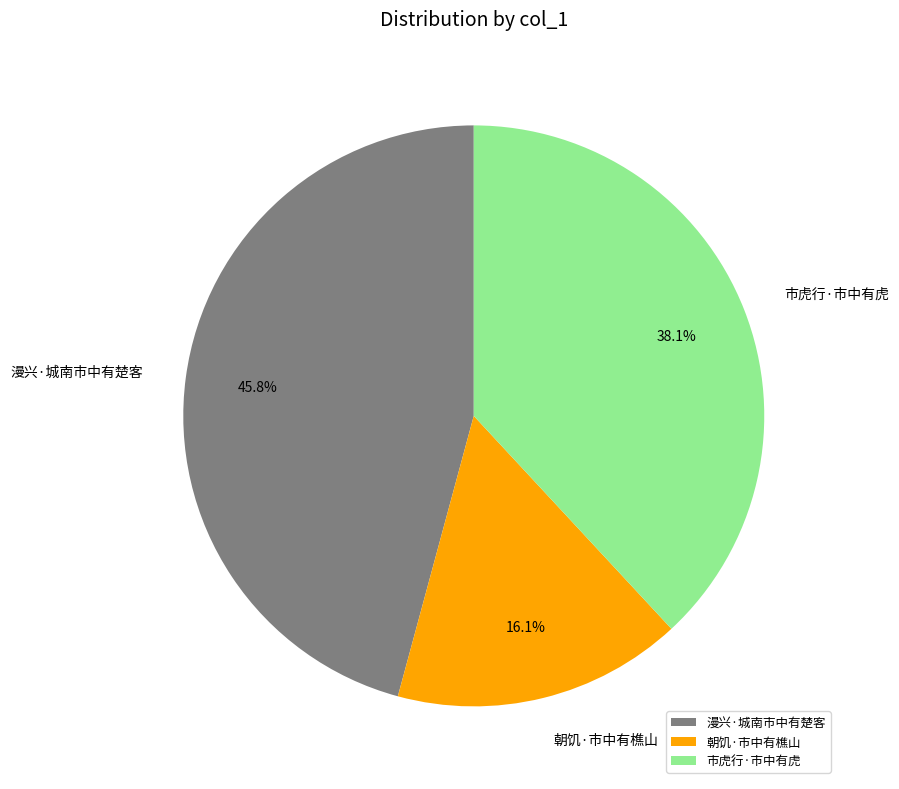

Rank the categories by value from lowest to highest.

朝饥·市中有樵山, 市虎行·市中有虎, 漫兴·城南市中有楚客